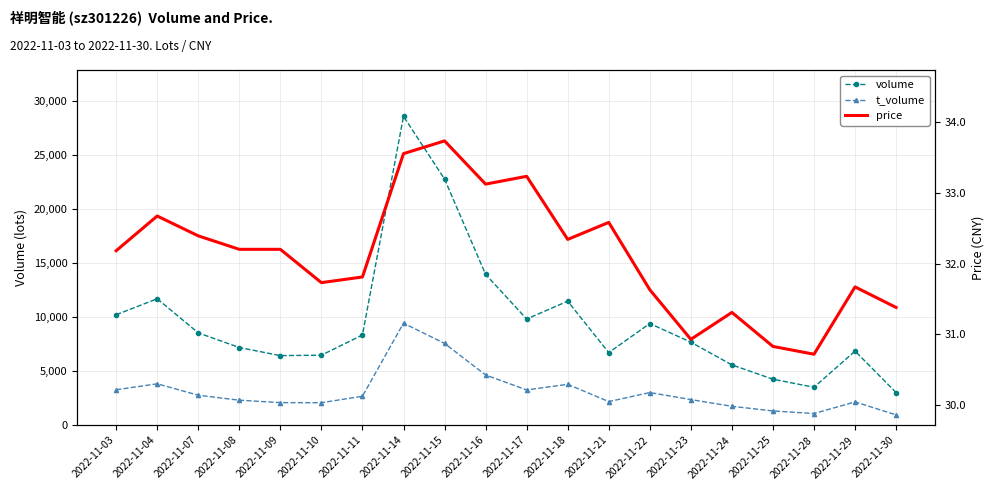

How many distinct data groups are displayed?

3